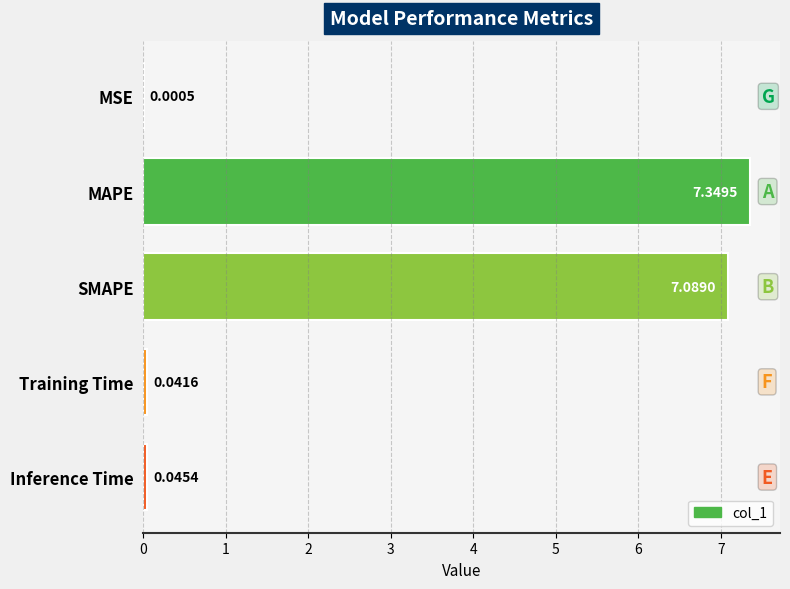

Which has a higher value, SMAPE or MSE?

SMAPE